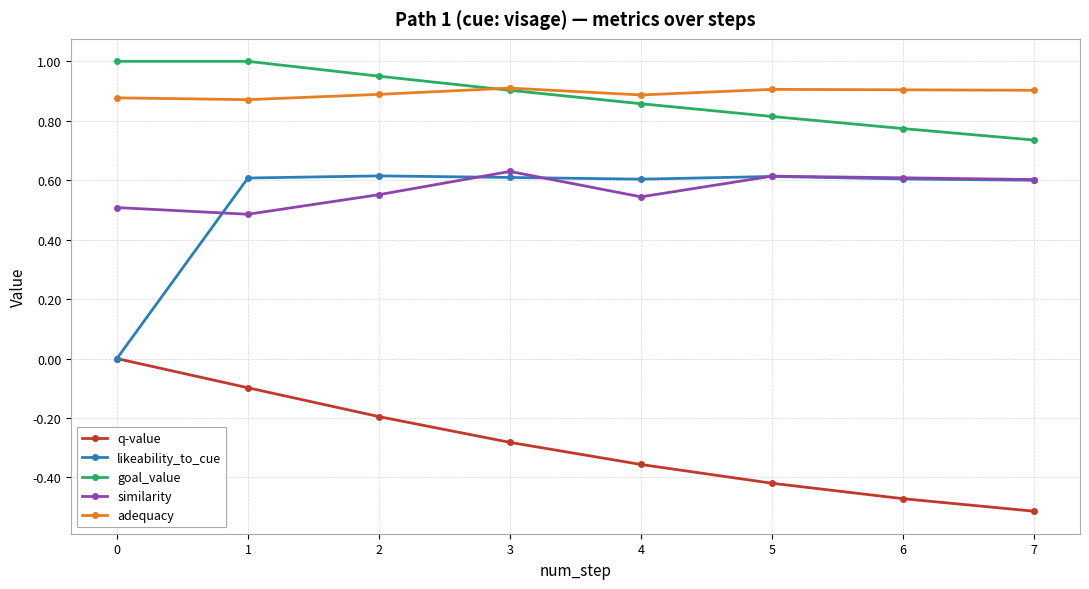

Which series has the widest spread of values?

likeability_to_cue